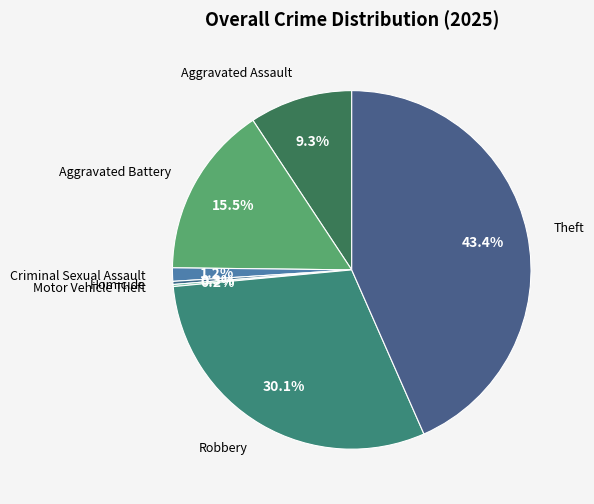

What percentage is NOT represented by Homicide?

99.7%